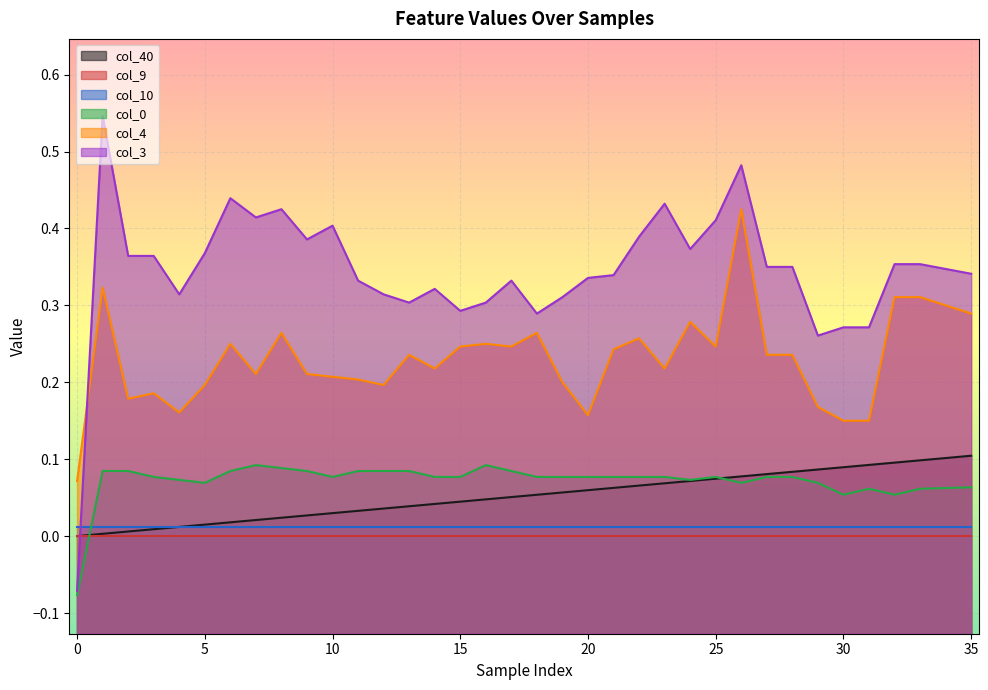

How many categories are shown in the chart?

36